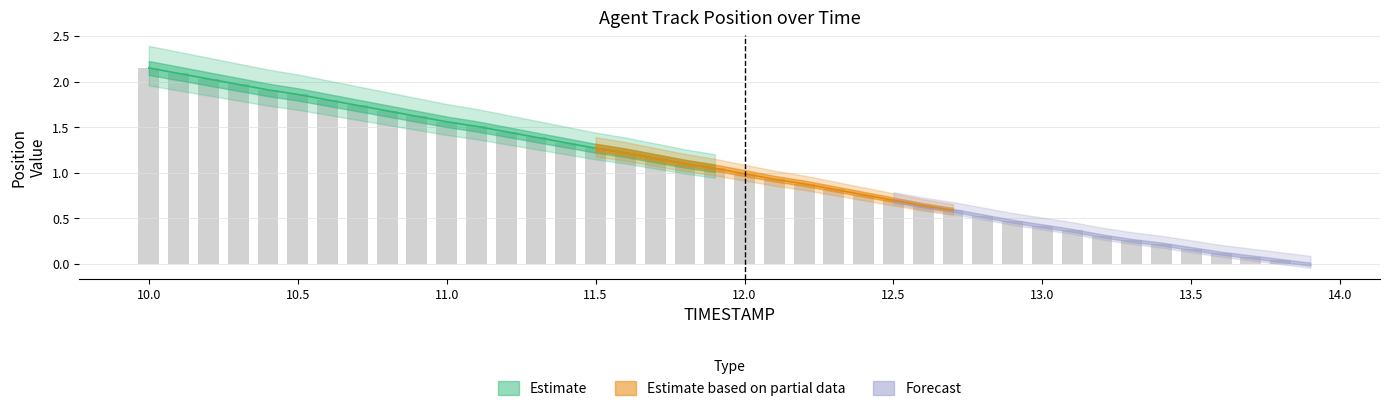

Does the chart contain stacked bars?

No